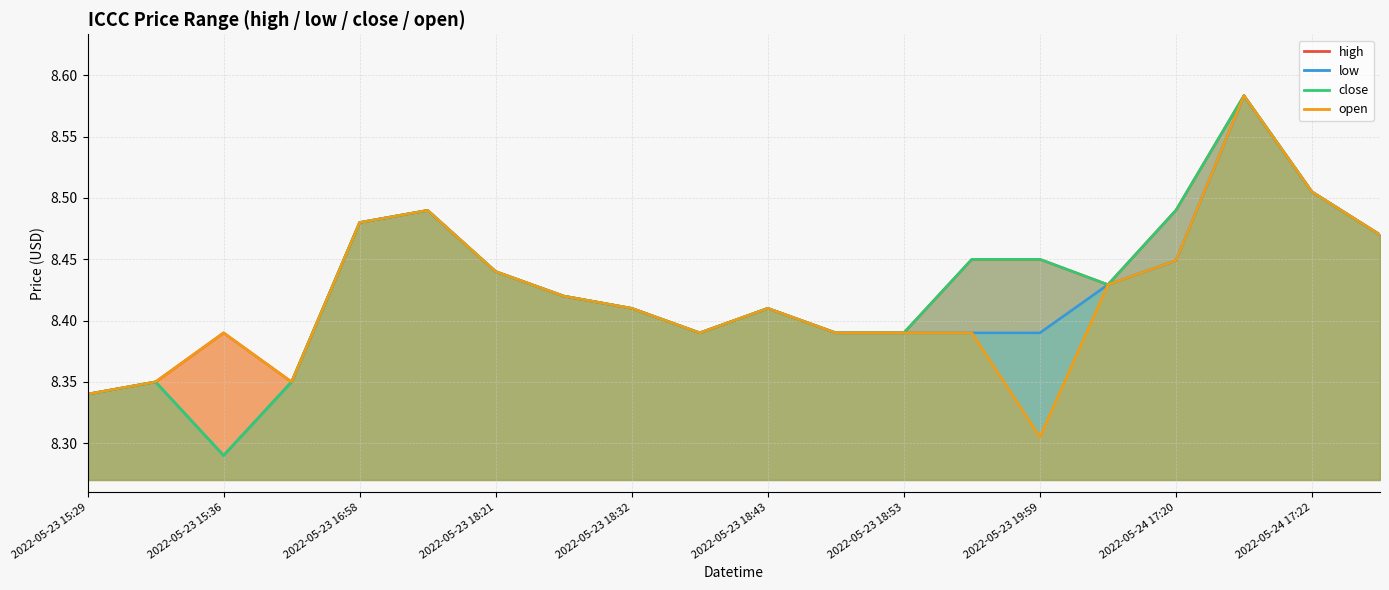

Which category has the lowest value in the close series?

2022-05-23 15:36